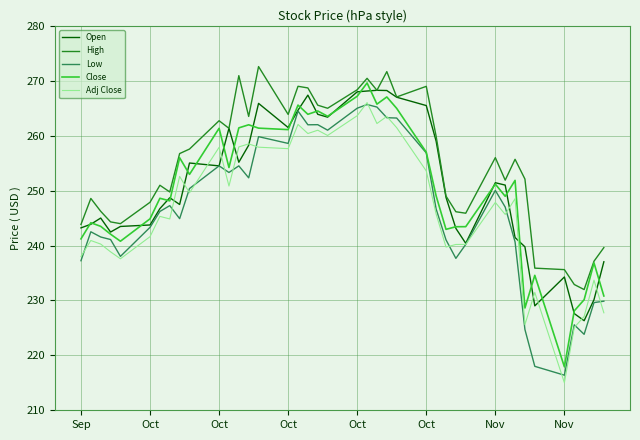

What is the difference between the second highest and second lowest values in the High series?

38.8